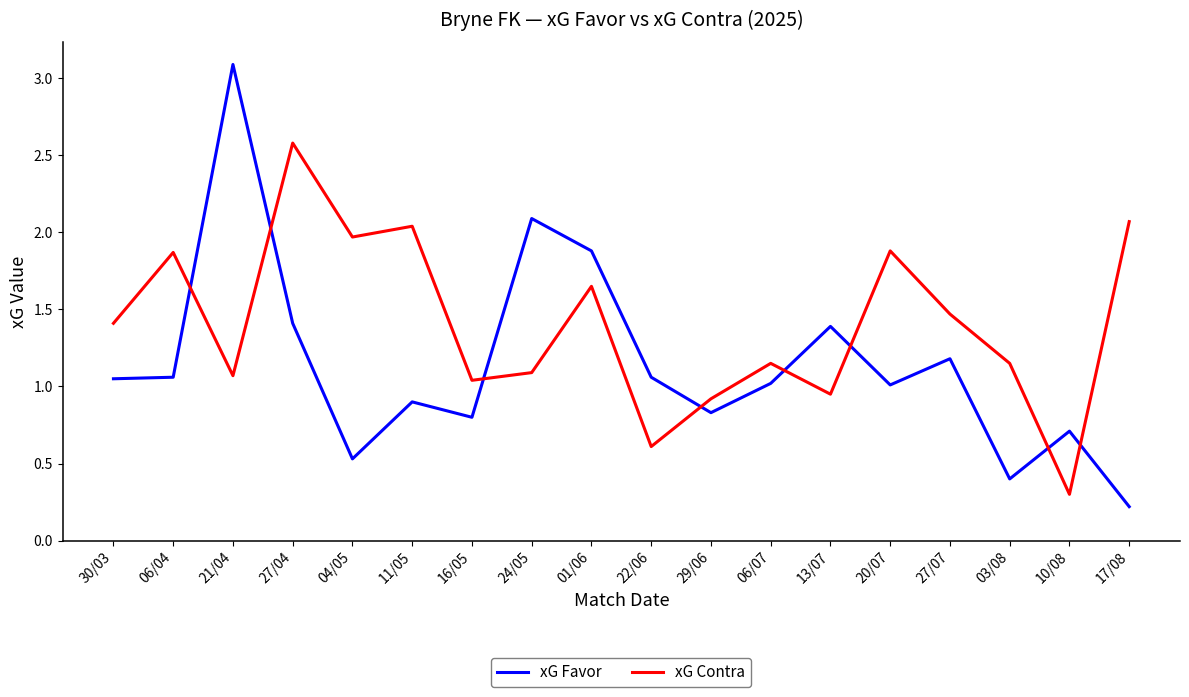

Which series has the widest spread of values?

xG Favor